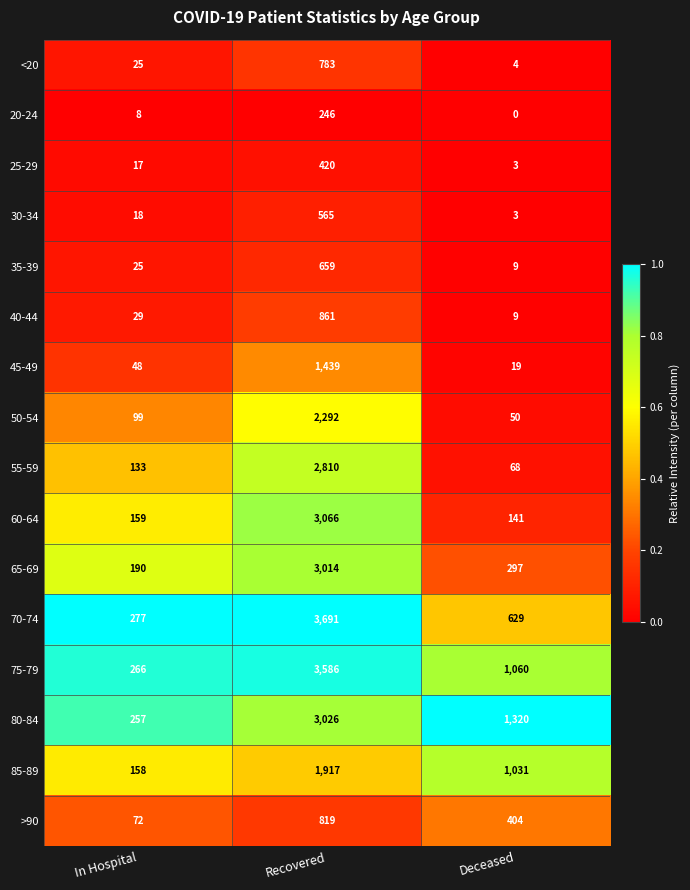

What is the spread (max minus min) of values at Deceased?

1320